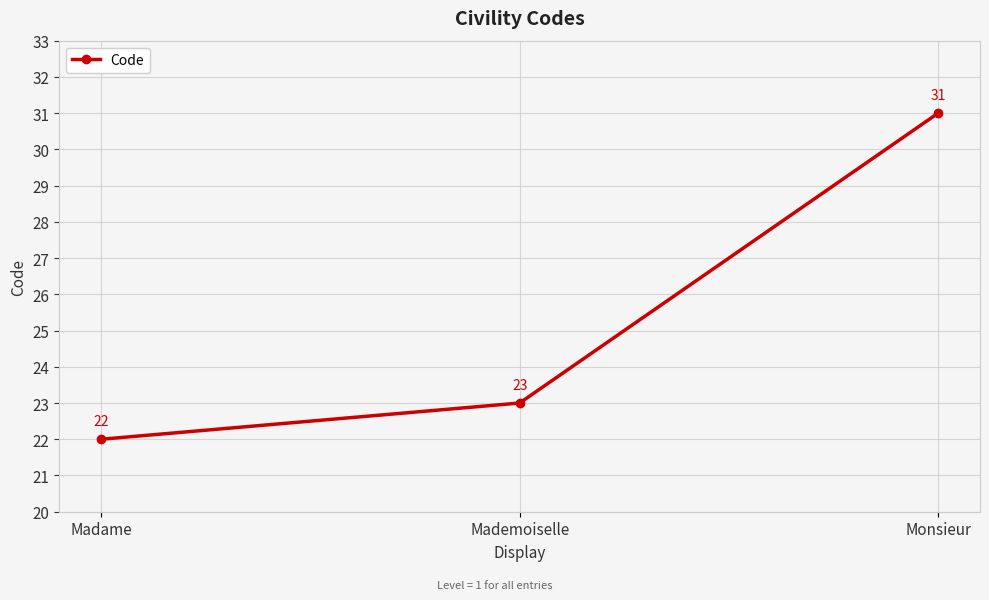

List the labels in order of value, largest first.

Monsieur, Mademoiselle, Madame